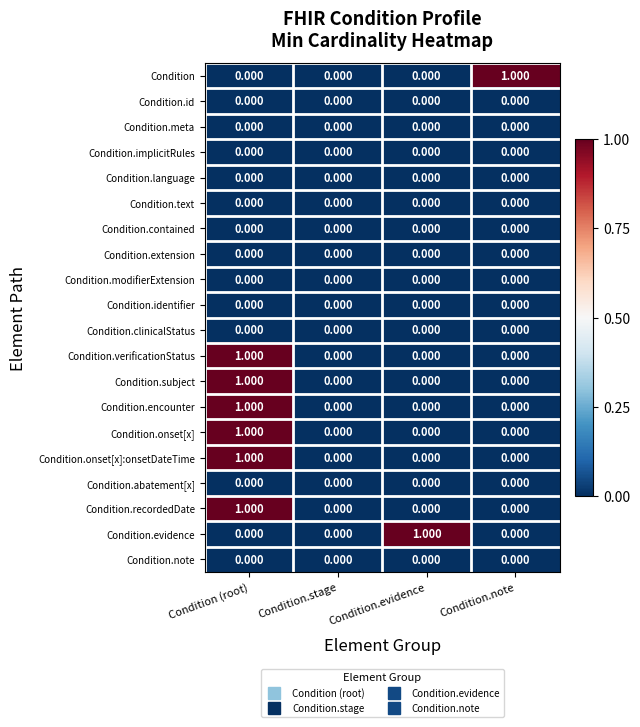

What is the total value across all series at Condition.evidence?

1